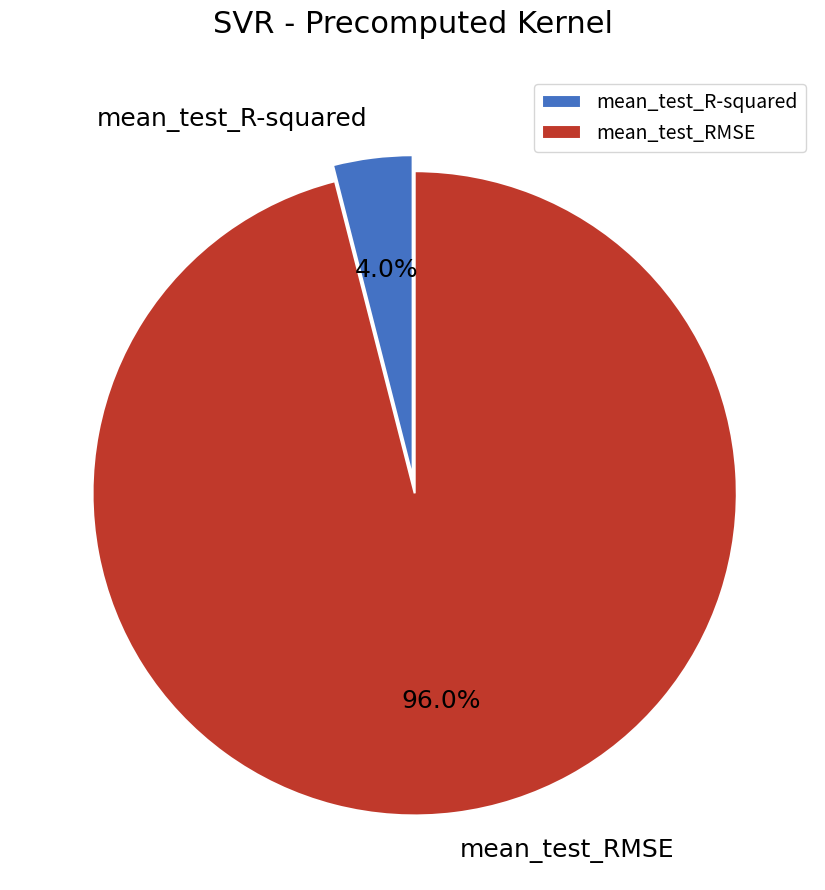

To the nearest percent, what is the difference between the mean_test_RMSE and mean_test_R-squared slice percentages?

92%